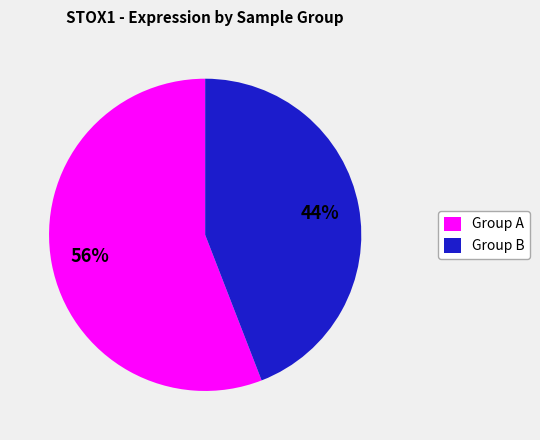

To the nearest percent, what portion does Group B represent?

44%